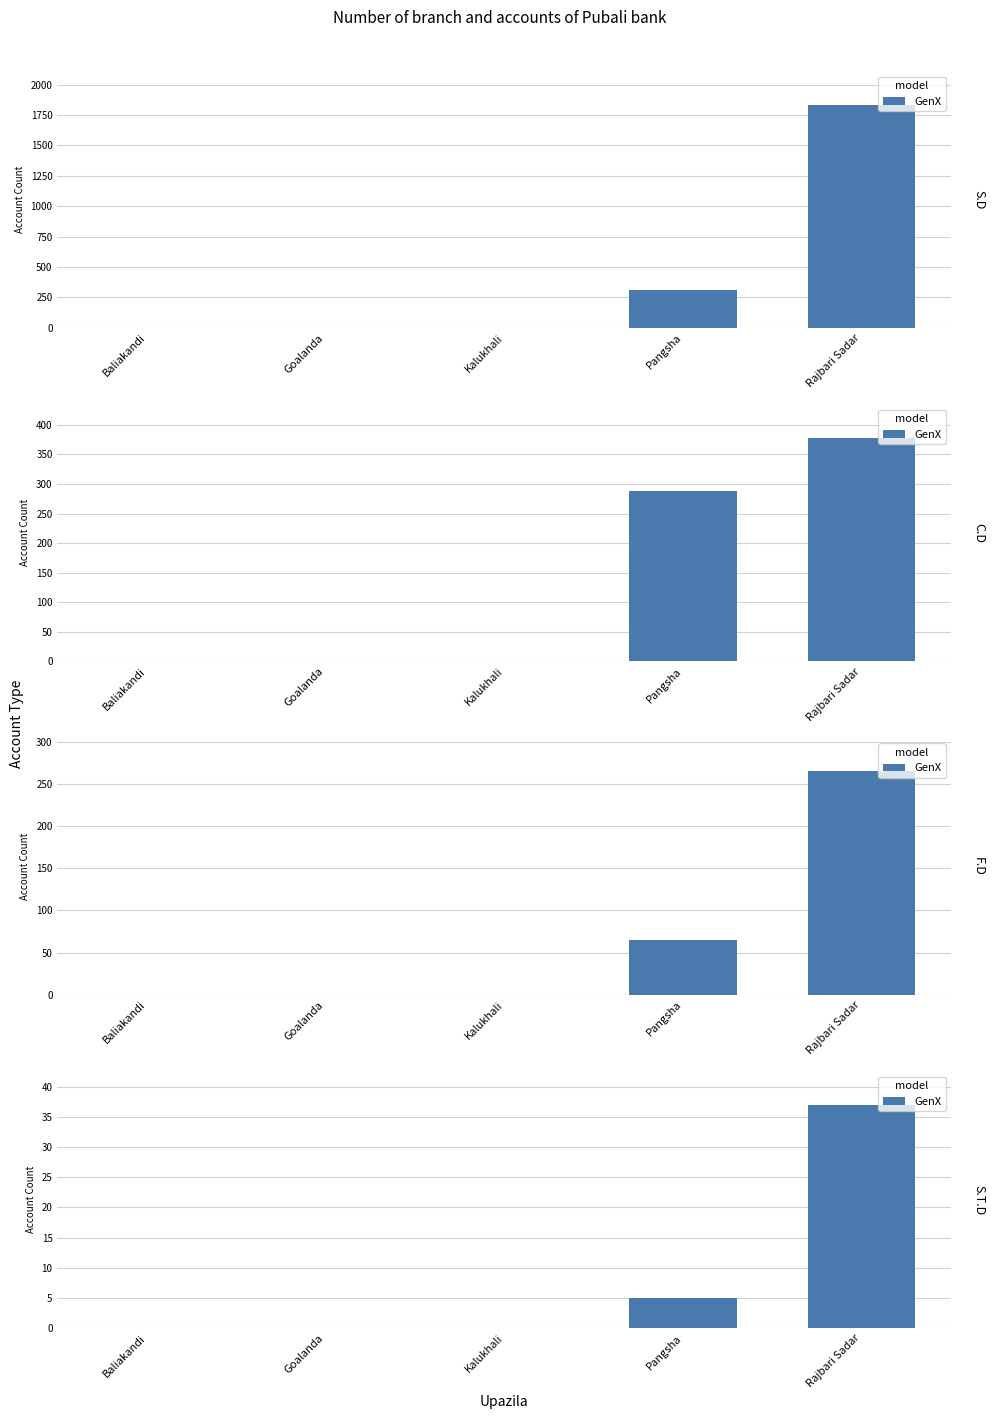

Where is the data nearest to the value 18?

Pangsha